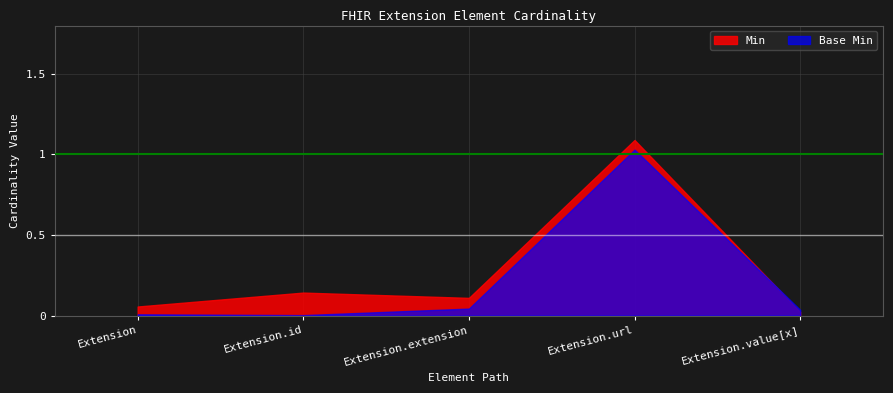

True or false: Base Min has a value of 0.0 at Extension.

True